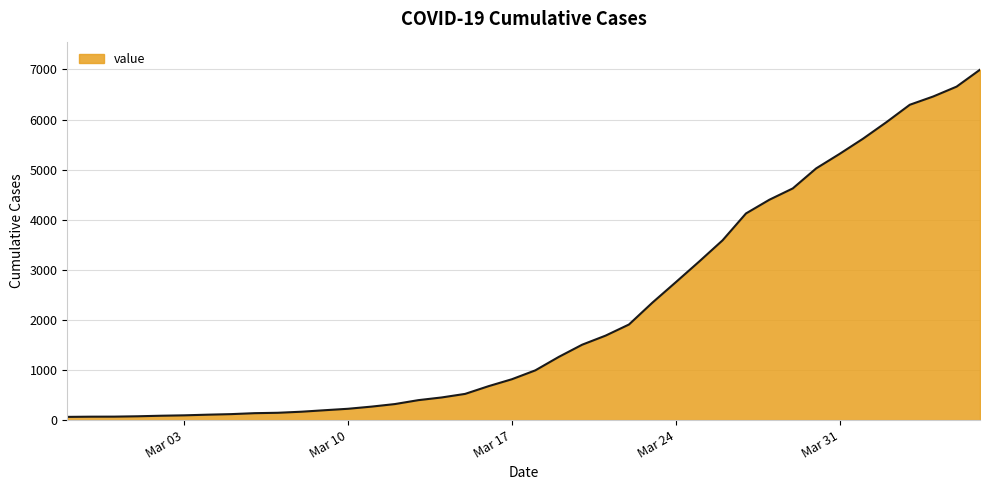

What is the difference between the maximum and minimum values?

6931